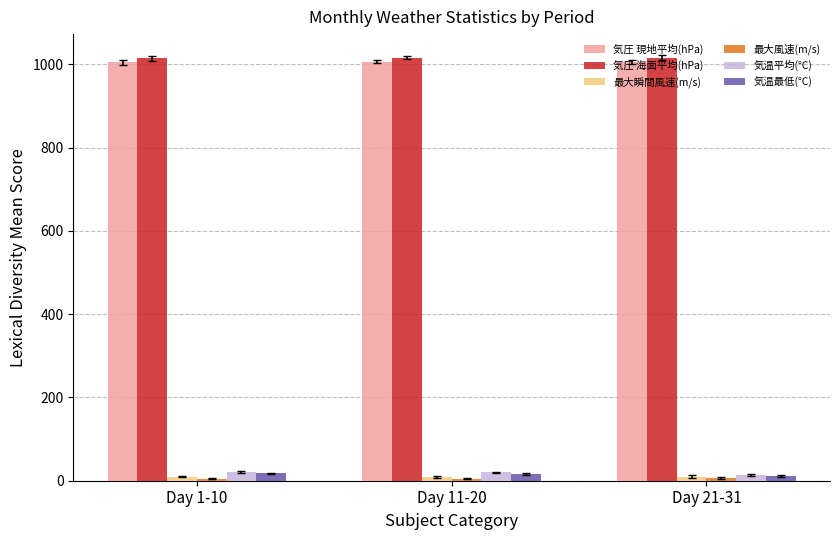

What is the sum of all 気温最低(℃) values?

46.2